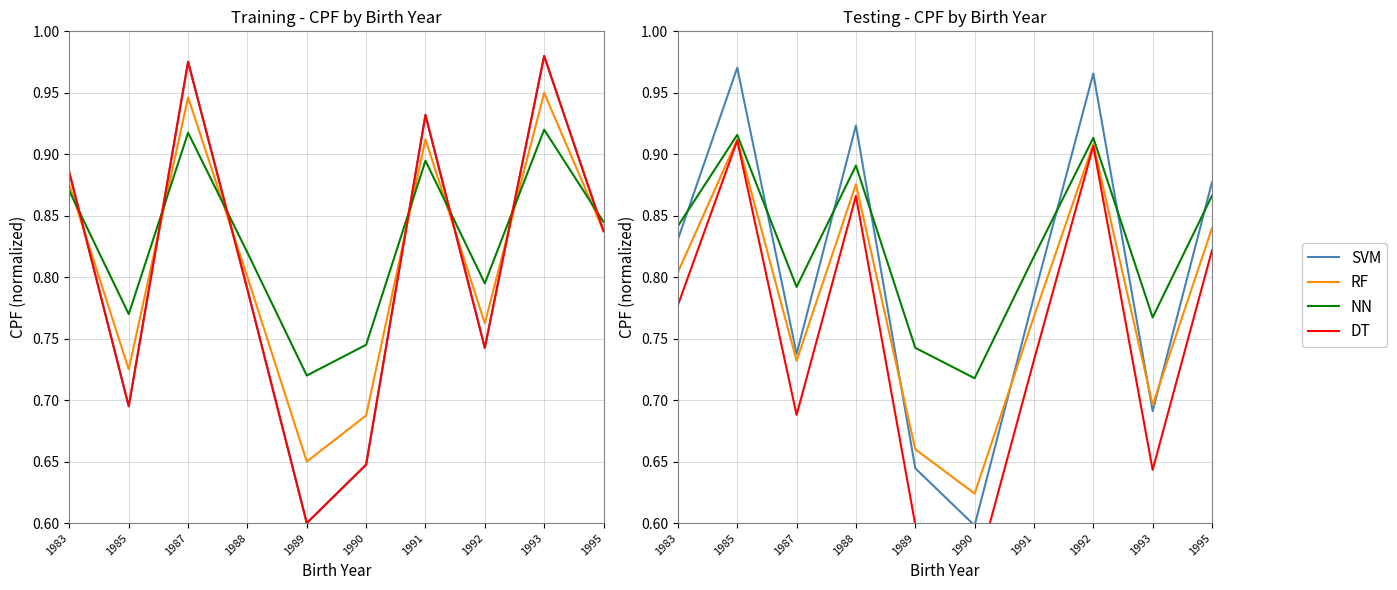

At how many categories does at least one series exceed 0?

10